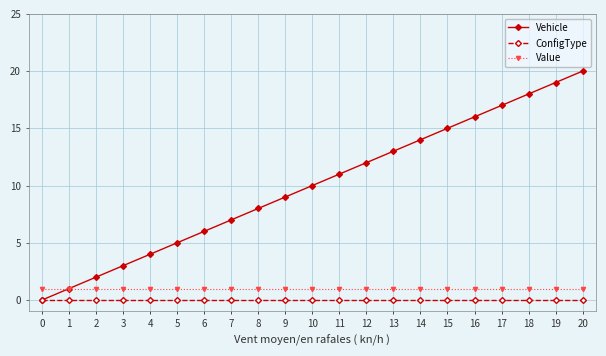

Reading left to right, list all the values displayed in this chart.

Vehicle: 0=0	1=1	2=2	3=3	4=4	5=5	6=6	7=7	8=8	9=9	10=10	11=11	12=12	13=13	14=14	15=15	16=16	17=17	18=18	19=19	20=20
ConfigType: 0=0	1=0	2=0	3=0	4=0	5=0	6=0	7=0	8=0	9=0	10=0	11=0	12=0	13=0	14=0	15=0	16=0	17=0	18=0	19=0	20=0
Value: 0=1	1=1	2=1	3=1	4=1	5=1	6=1	7=1	8=1	9=1	10=1	11=1	12=1	13=1	14=1	15=1	16=1	17=1	18=1	19=1	20=1